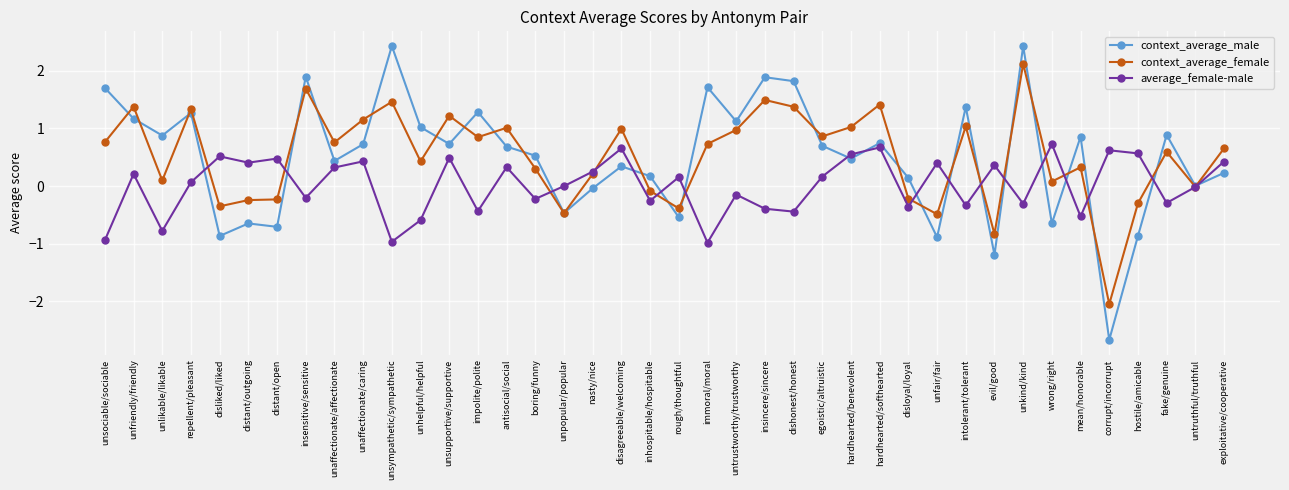

How many series are shown in this chart?

3